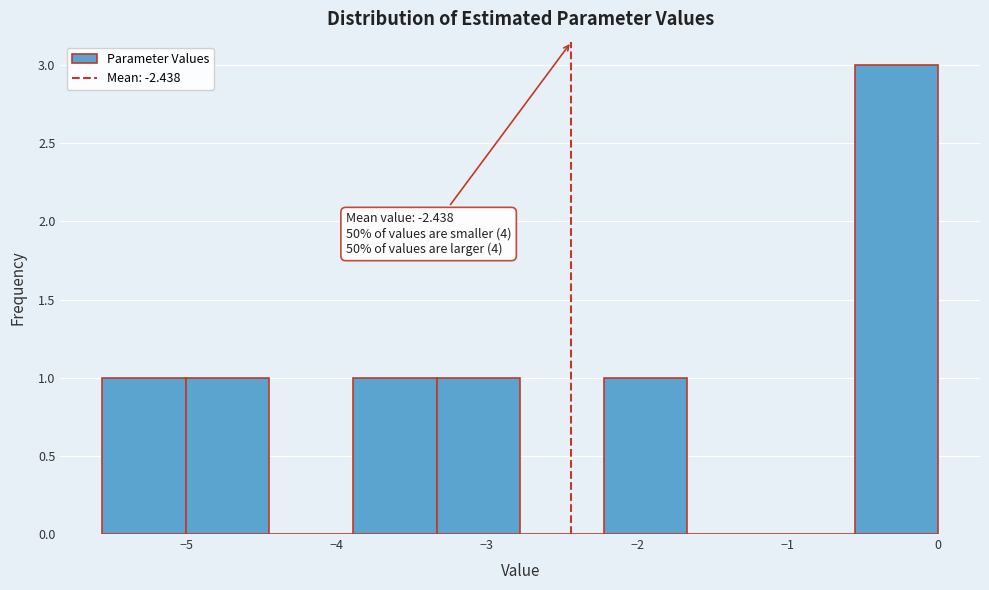

Over which range of the x-axis is the bar tallest?

-0.6 to 0.0